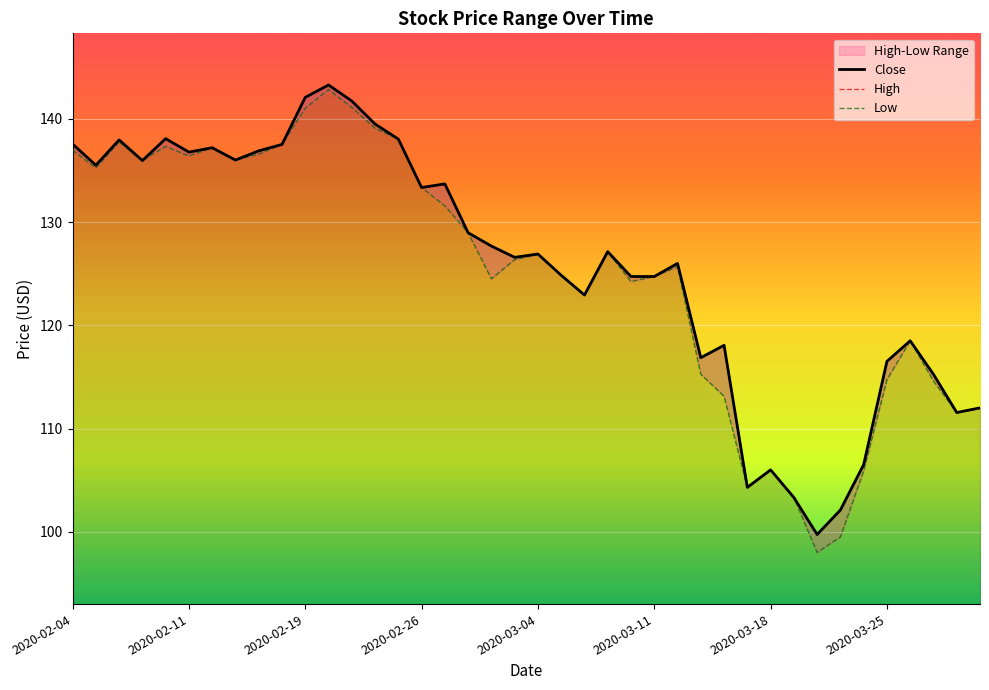

How many data points in High are above 127?

20